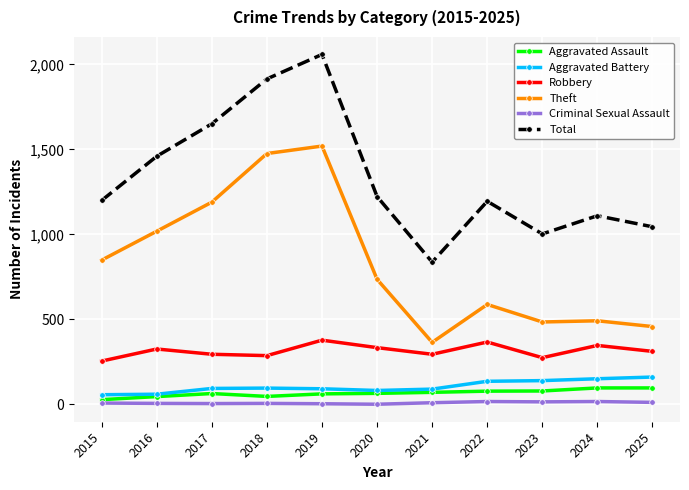

At 2021, list the series in order from smallest to largest.

Criminal Sexual Assault, Aggravated Assault, Aggravated Battery, Robbery, Theft, Total